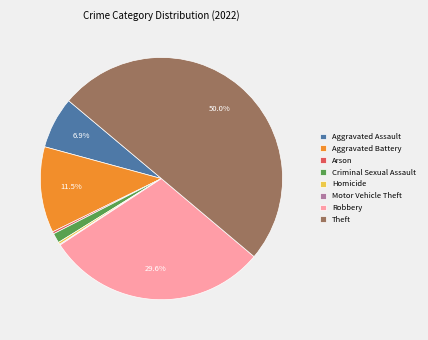

Which category accounts for the majority?

Theft